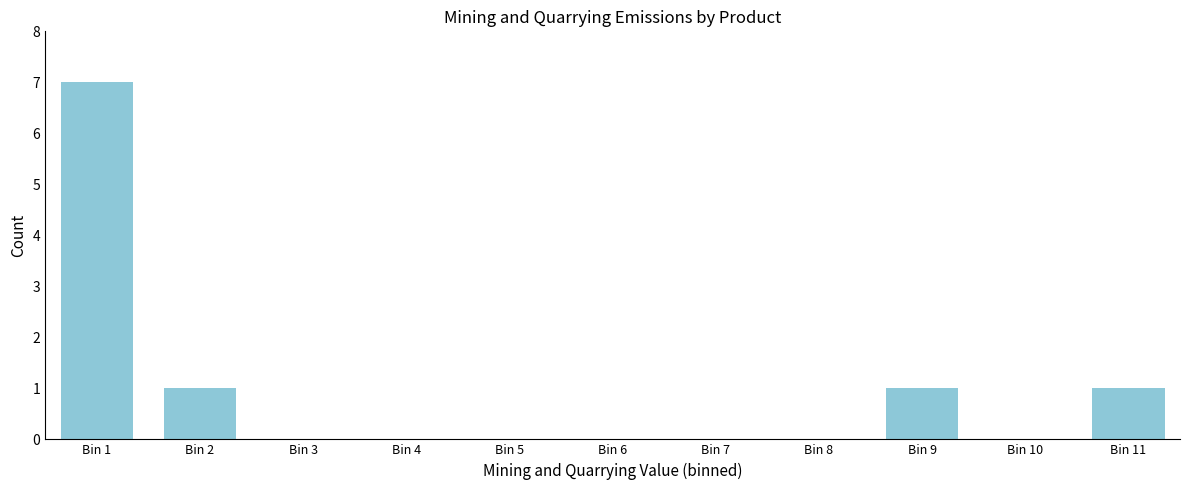

Reading left to right, list all the values displayed in this chart.

Bin 1=7	Bin 2=1	Bin 3=0	Bin 4=0	Bin 5=0	Bin 6=0	Bin 7=0	Bin 8=0	Bin 9=1	Bin 10=0	Bin 11=1